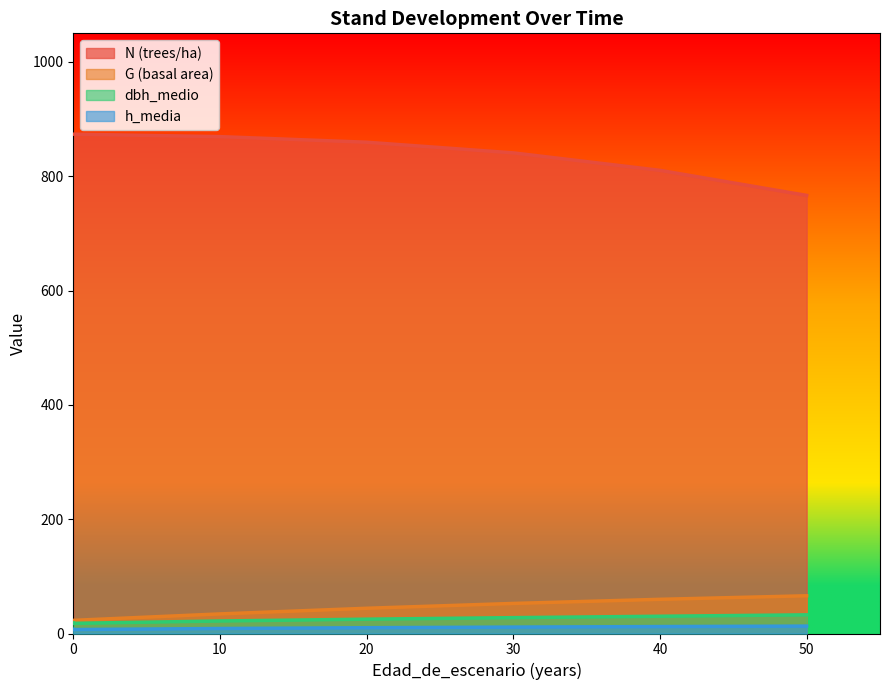

Reading left to right, extract all data points from this chart.

N (trees/ha): 0=873.6	0=873.6	0=873.6	0=873.6	0=873.6	10=869.3	20=859.5	30=840.9	40=810.3	50=766.5
G (basal area): 0=23.0	0=23.0	0=23.0	0=23.0	0=23.0	10=34.3	20=44.2	30=52.6	40=59.8	50=66.0
dbh_medio: 0=18.2	0=17.8	0=17.8	0=17.8	0=17.8	10=21.9	20=25.1	30=27.8	40=30.2	50=32.7
h_media: 0=7.3	0=6.9	0=6.9	0=6.9	0=6.9	10=8.8	20=10.1	30=11.2	40=12.1	50=13.0